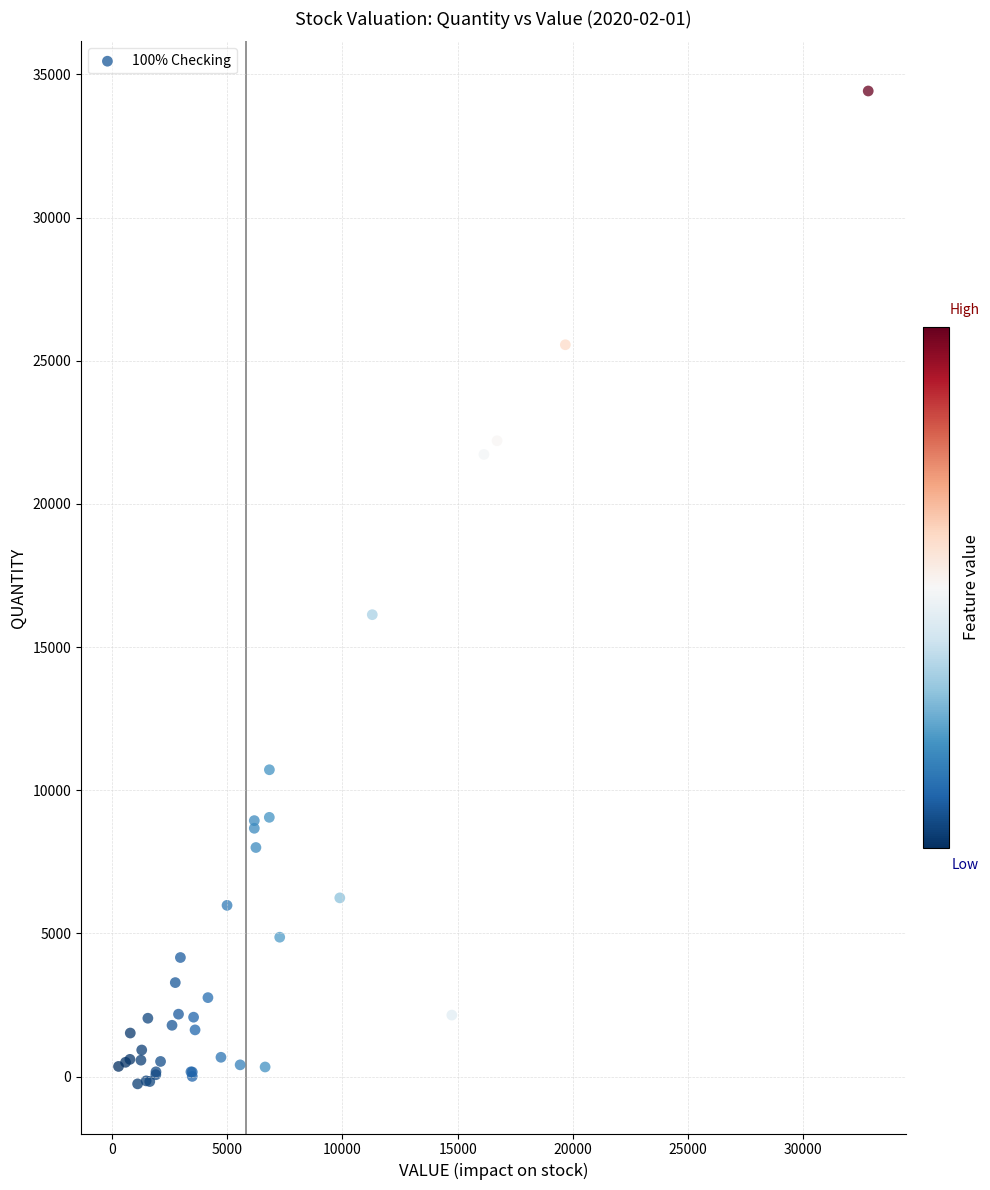

What Y value in the scatter plot is closest to 17082?

16130.6